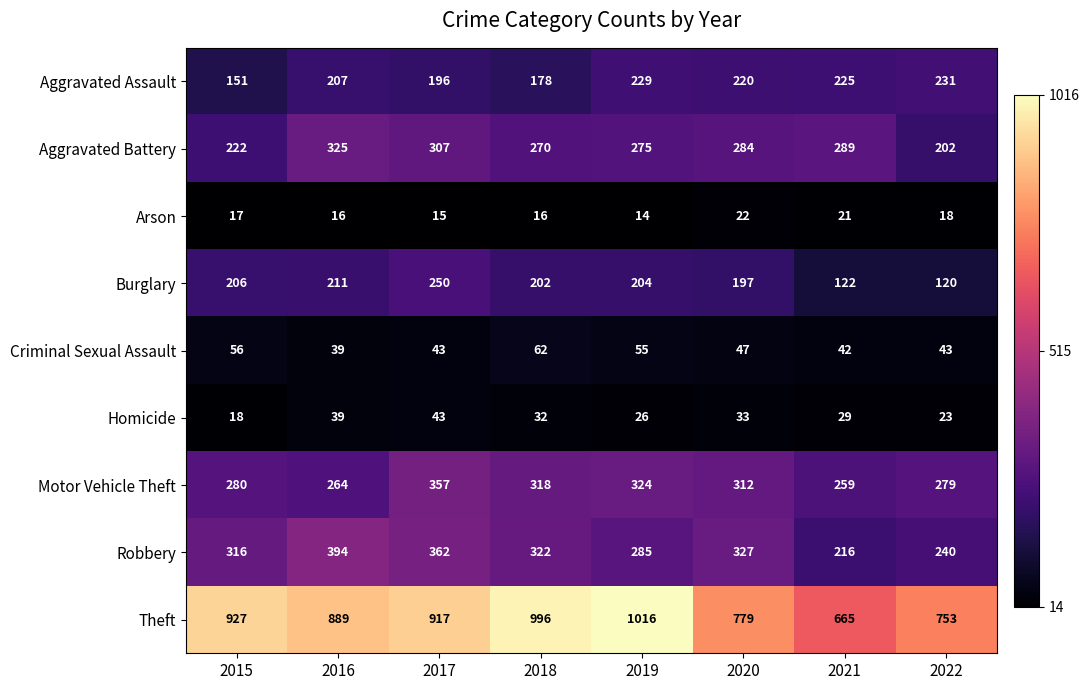

What is the difference between the maximum and minimum values in the Aggravated Battery series?

123